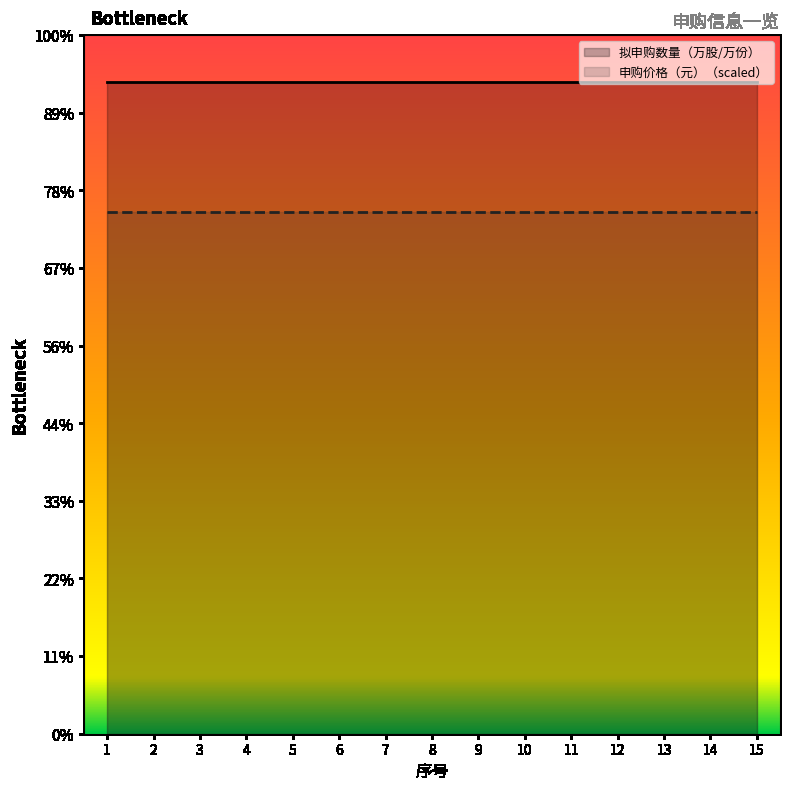

What is the highest value of the 申购价格（元） series?

3.6